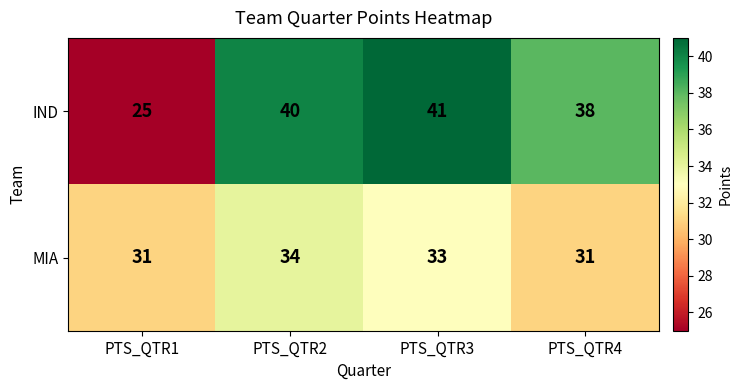

The IND series shows 24 at PTS_QTR3. True or false?

False